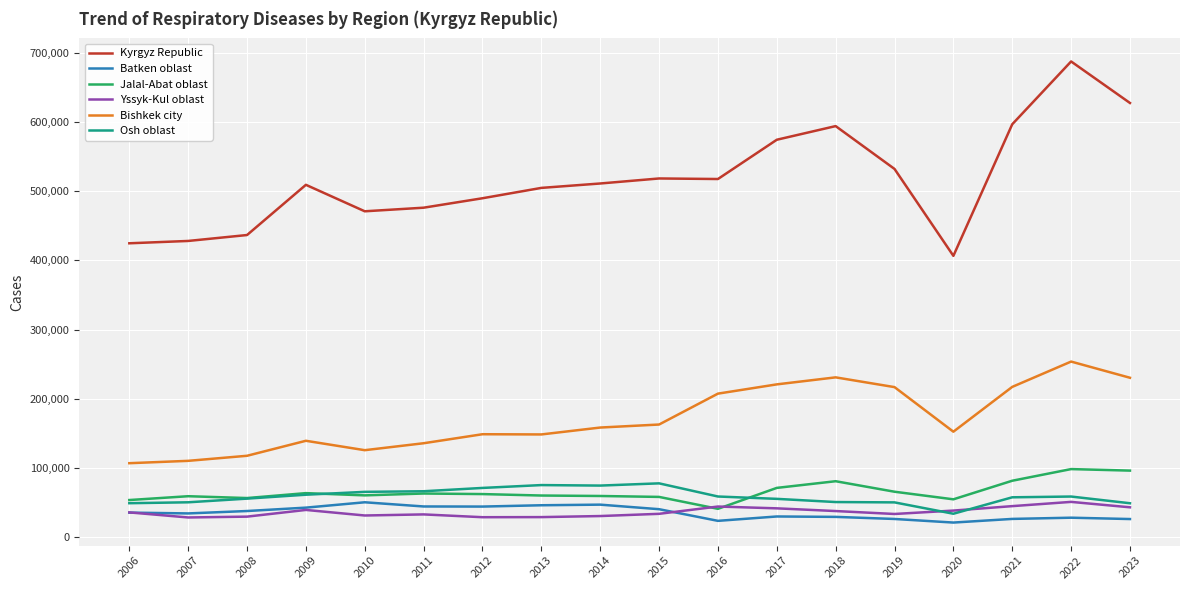

Does the chart have visible grid lines?

Yes